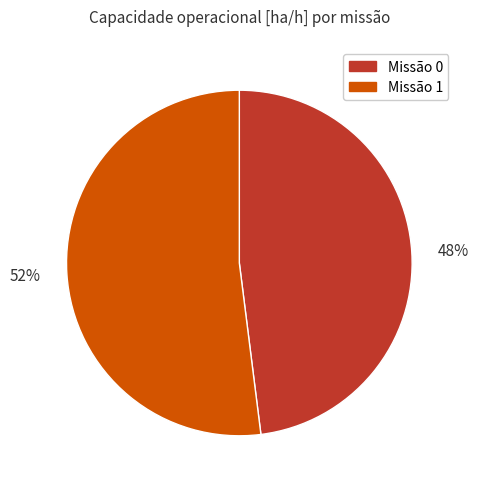

What is the ratio of the value at 52% to the value at 48%?

1.1